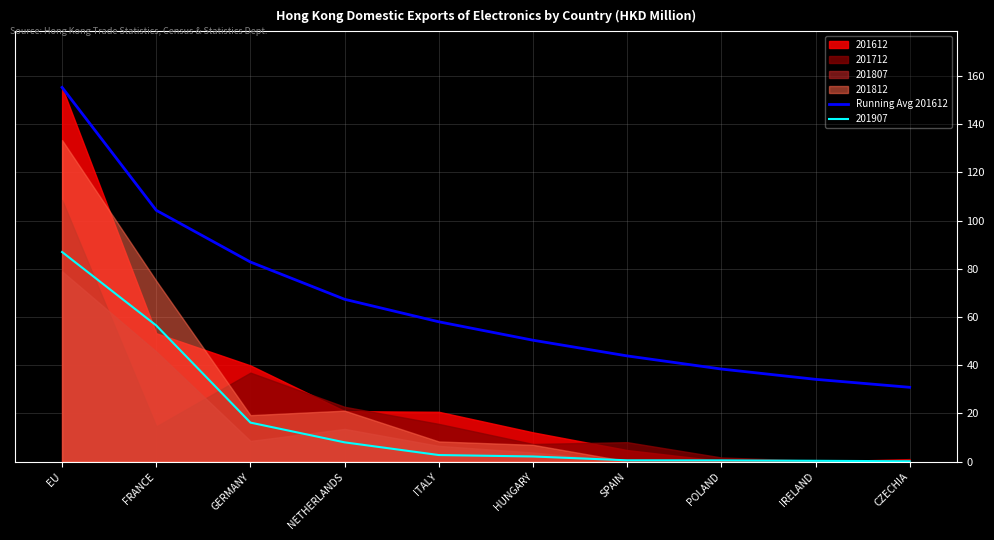

True or false: Running Avg 201612 has a value of 155.2 at EU.

True